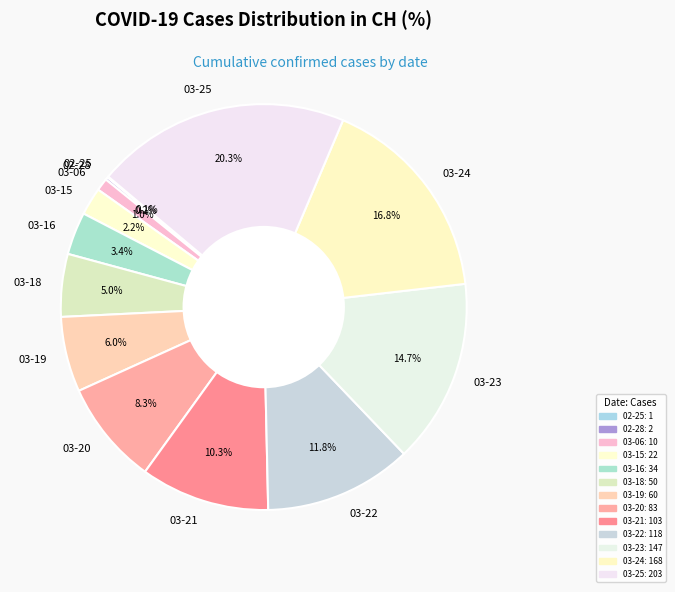

Is 03-21 the majority of the pie?

No